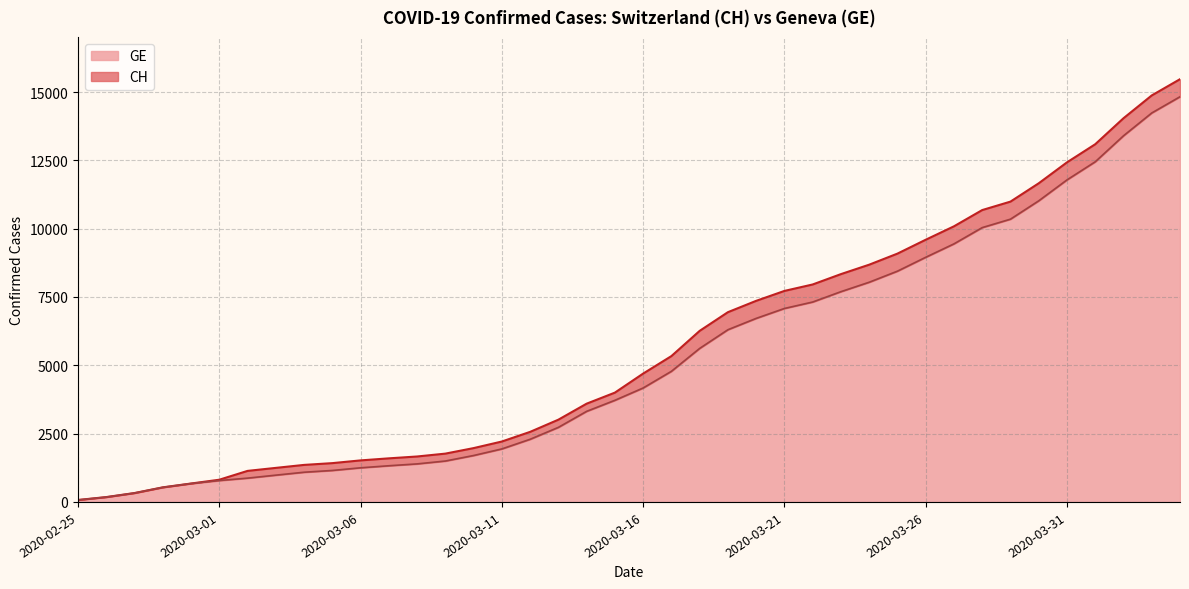

What is the label of the 22nd point from the left?

2020-03-17